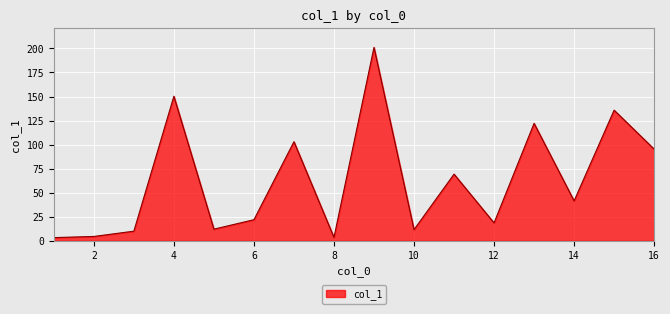

What is the maximum value shown in the chart?

201.1